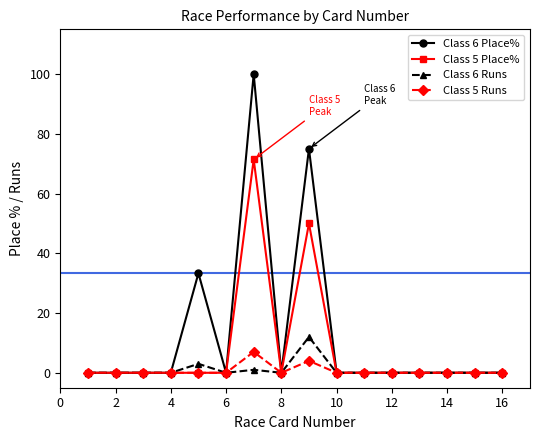

What is the maximum value shown in the chart?

100.0